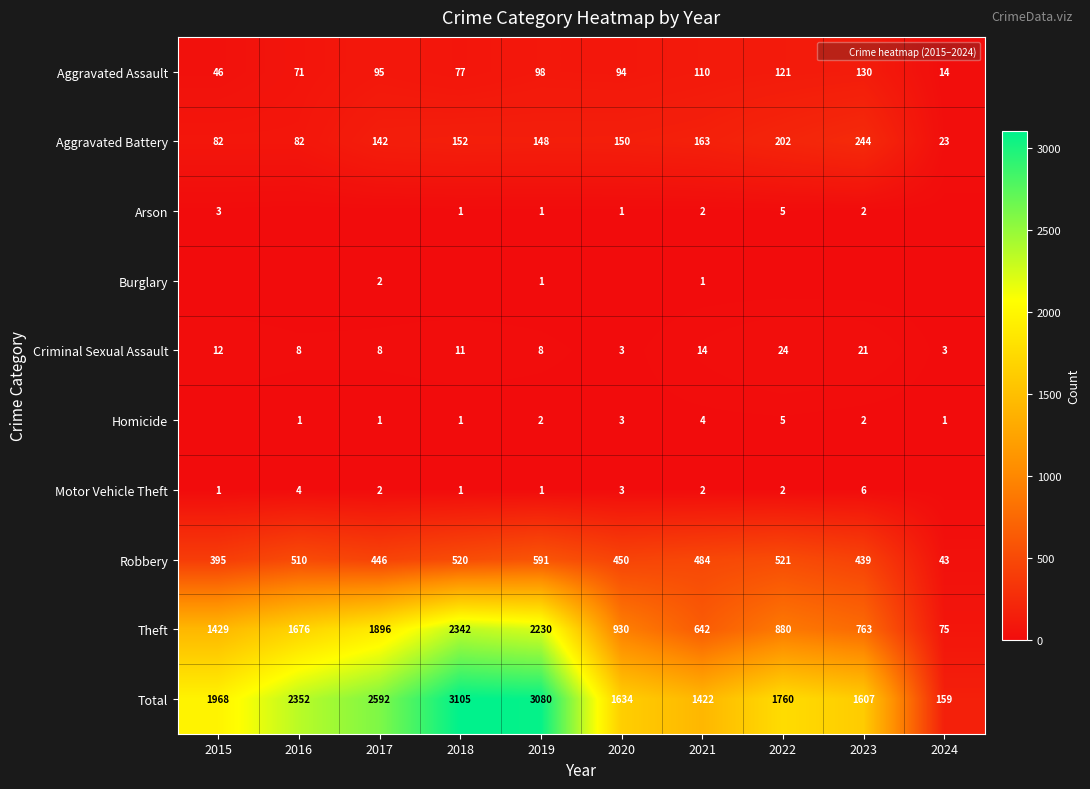

Rank the series by their maximum value, from lowest to highest.

Burglary, Arson, Homicide, Motor Vehicle Theft, Criminal Sexual Assault, Aggravated Assault, Aggravated Battery, Robbery, Theft, Total